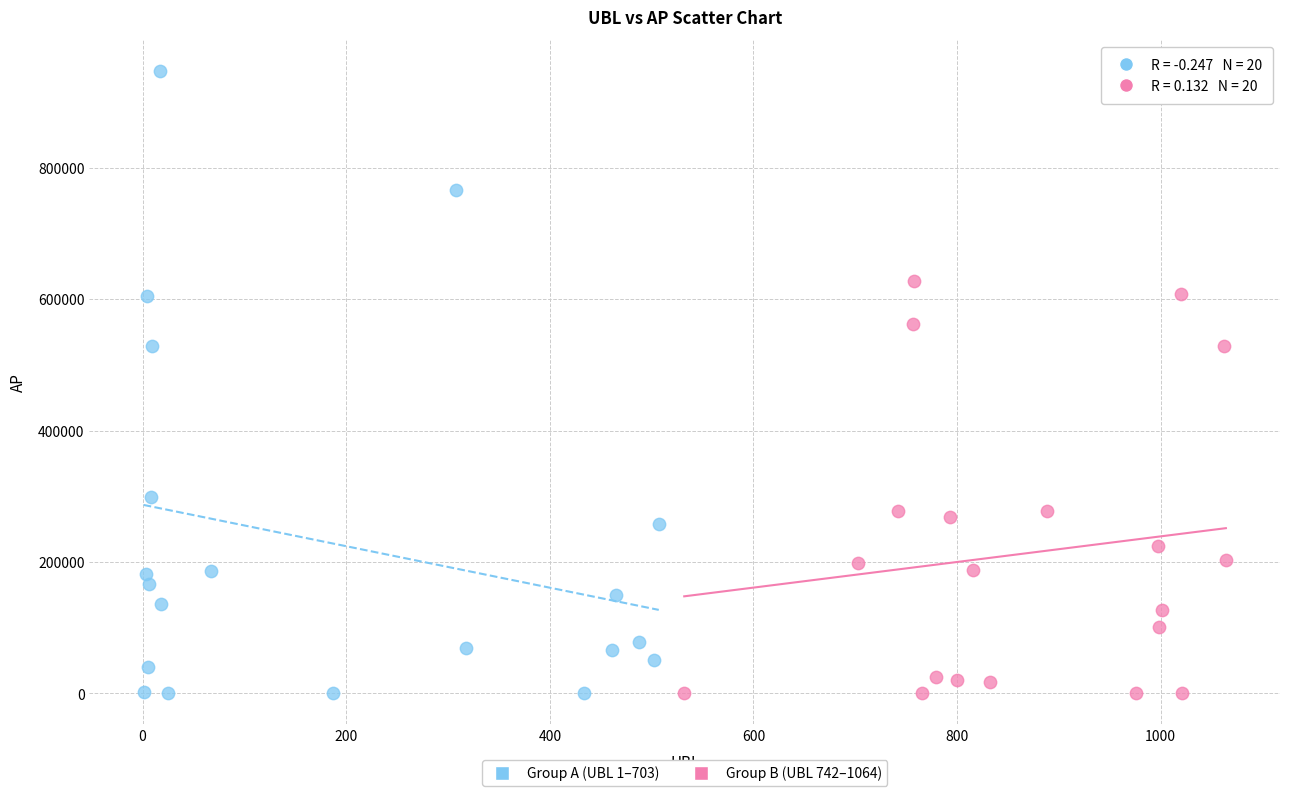

Which series contains the highest Y value?

Group A (UBL 1–703)